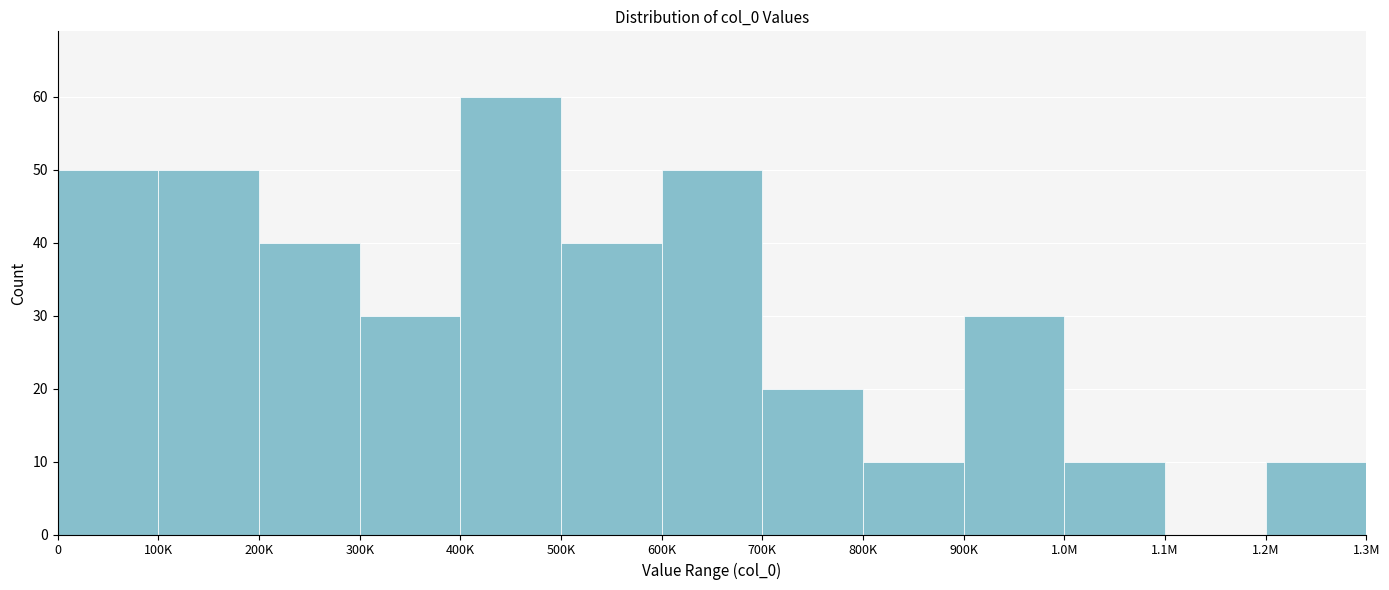

Reading right to left, what are all the values shown in this chart?

1.2M=10	1.1M=0	1.0M=10	900K=30	800K=10	700K=20	600K=50	500K=40	400K=60	300K=30	200K=40	100K=50	0=50